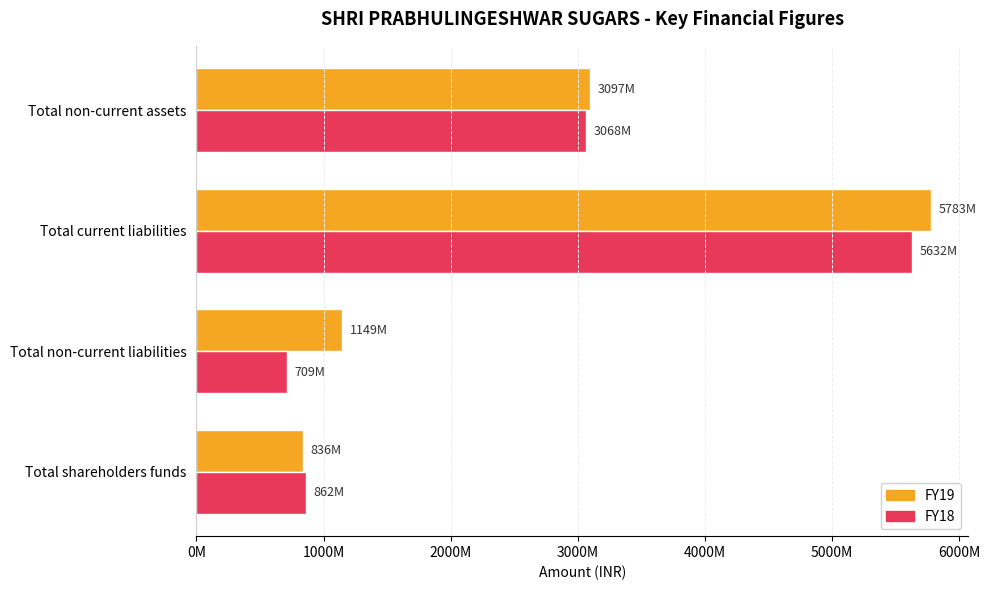

What is the difference between the maximum and minimum values in the FY19 series?

4946898407